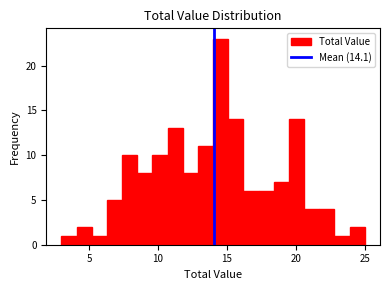

Around what value on the x-axis is the tallest bar? Give the approximate position of its centre, as read against the axis.

14.5